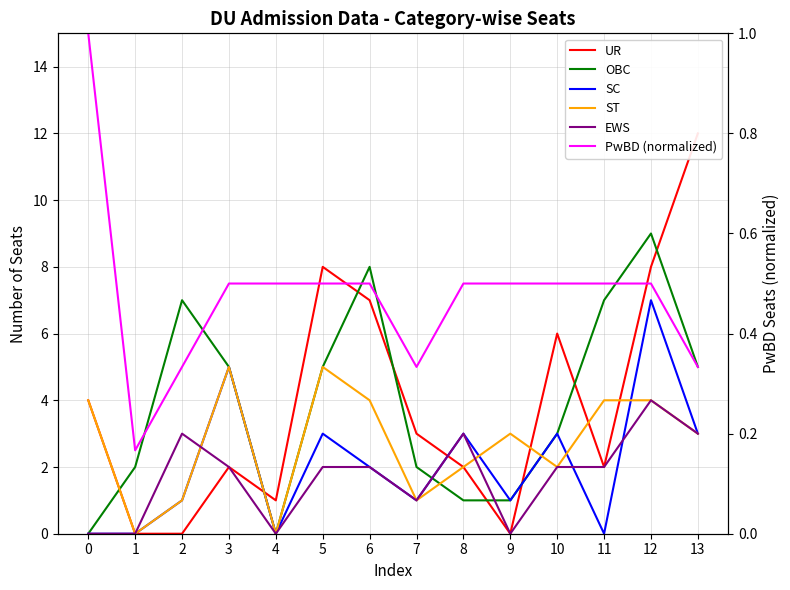

Reading right to left, transcribe all the data shown in this chart.

UR: 12.0	8.0	2.0	6.0	0.0	2.0	3.0	7.0	8.0	1.0	2.0	0.0	0.0	4.0
OBC: 5.0	9.0	7.0	3.0	1.0	1.0	2.0	8.0	5.0	0.0	5.0	7.0	2.0	0.0
SC: 3.0	7.0	0.0	3.0	1.0	3.0	1.0	2.0	3.0	0.0	5.0	1.0	0.0	0.0
ST: 3.0	4.0	4.0	2.0	3.0	2.0	1.0	4.0	5.0	0.0	5.0	1.0	0.0	4.0
EWS: 3.0	4.0	2.0	2.0	0.0	3.0	1.0	2.0	2.0	0.0	2.0	3.0	0.0	0.0
PwBD (normalized): 0.3	0.5	0.5	0.5	0.5	0.5	0.3	0.5	0.5	0.5	0.5	0.3	0.2	1.0